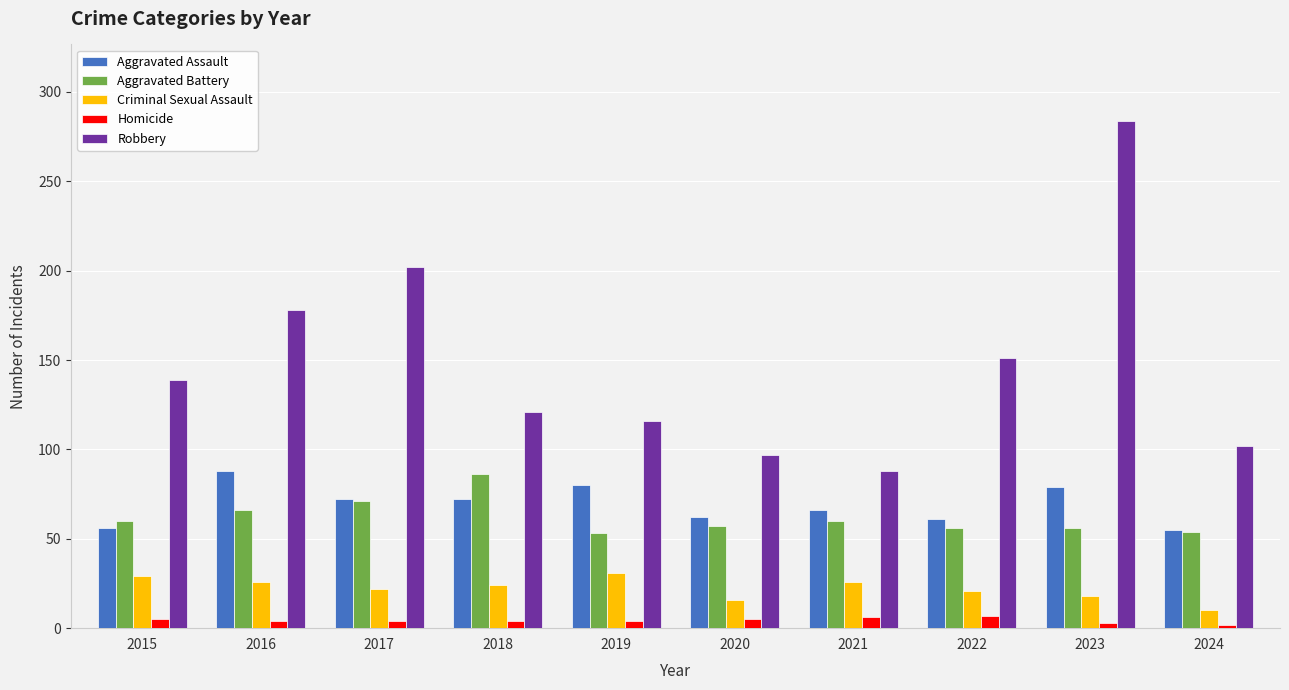

Which series has the widest spread of values?

Robbery